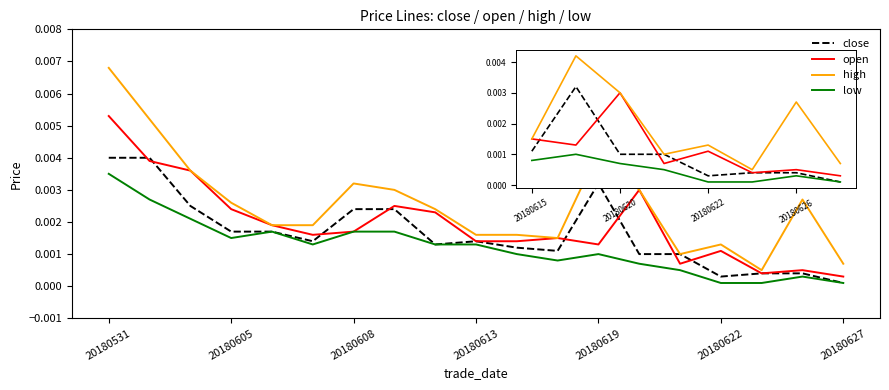

True or false: low and high intersect in this chart.

False